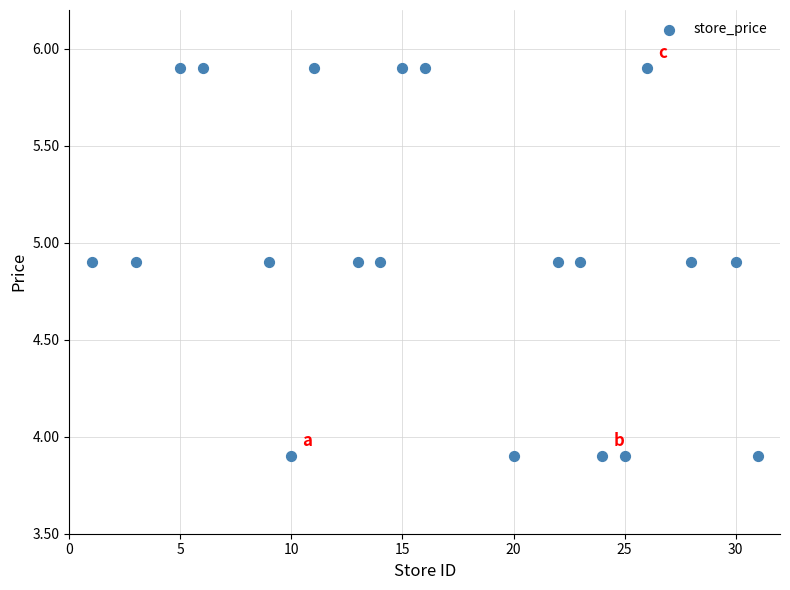

What is the range of Y values (max minus min)?

2.0